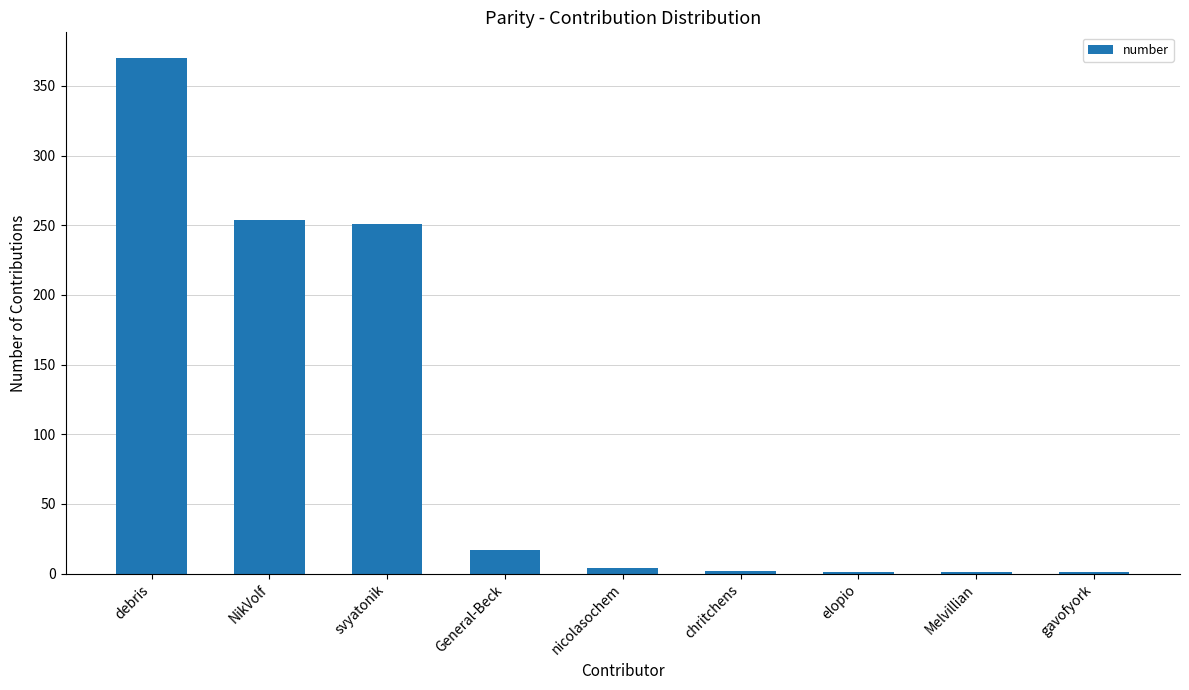

Which has a higher value, Melvillian or NikVolf?

NikVolf